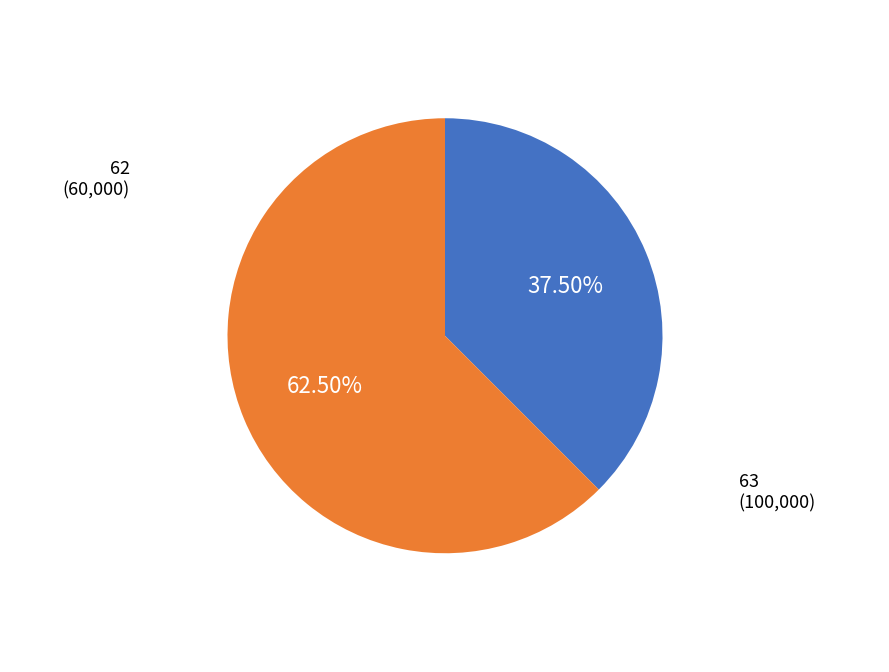

Rank the categories by value from highest to lowest.

63, 62